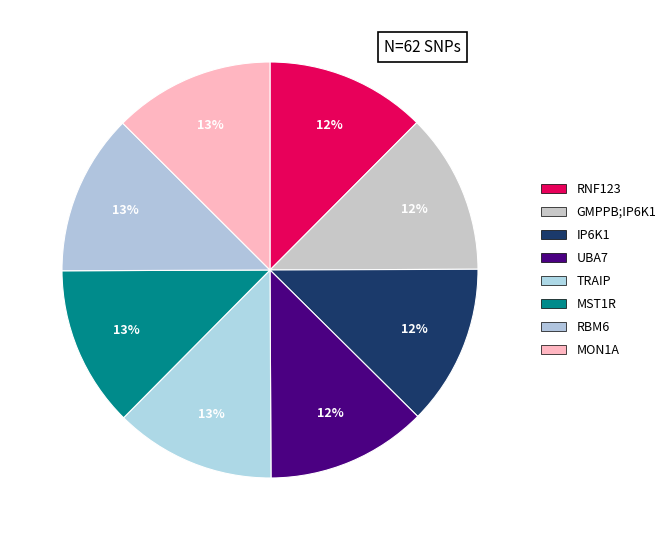

Combined, what portion of the pie is RBM6 and GMPPB;IP6K1?

25.0%